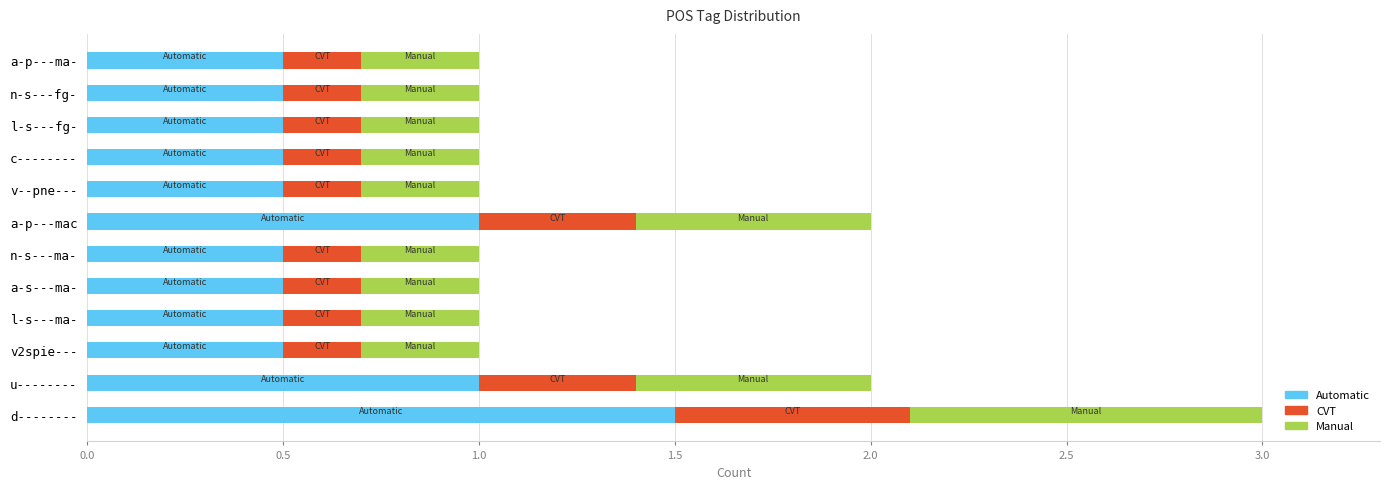

Which category has the highest value in the Automatic series?

d--------